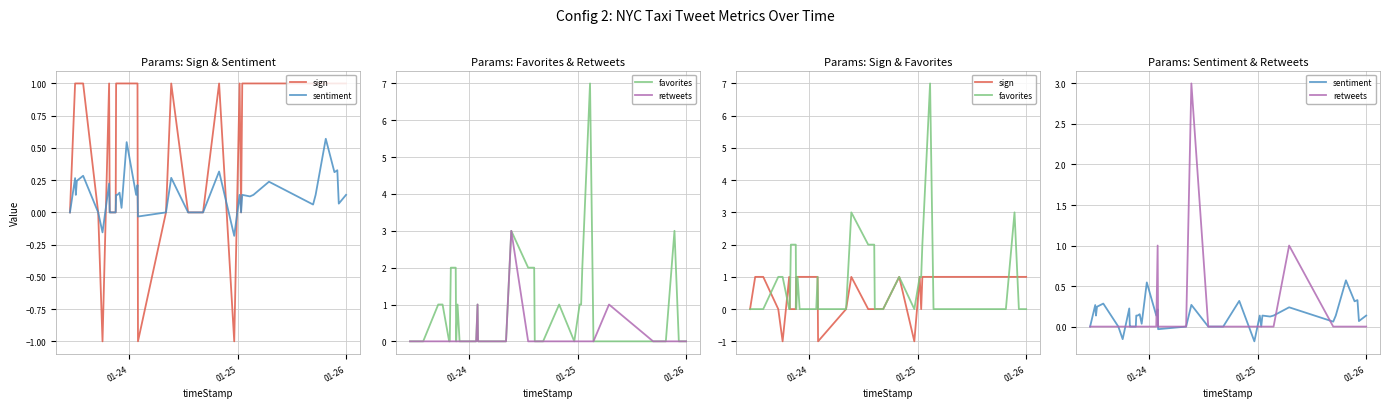

True or false: retweets has more than 2 points higher than both neighbors.

True